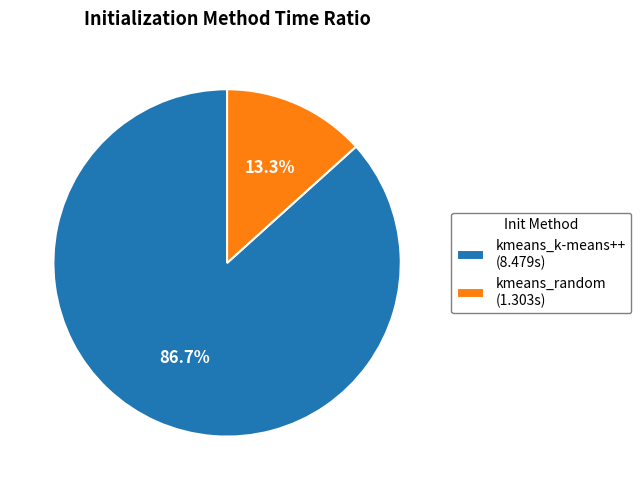

What is the largest slice in the pie chart?

kmeans_k-means++